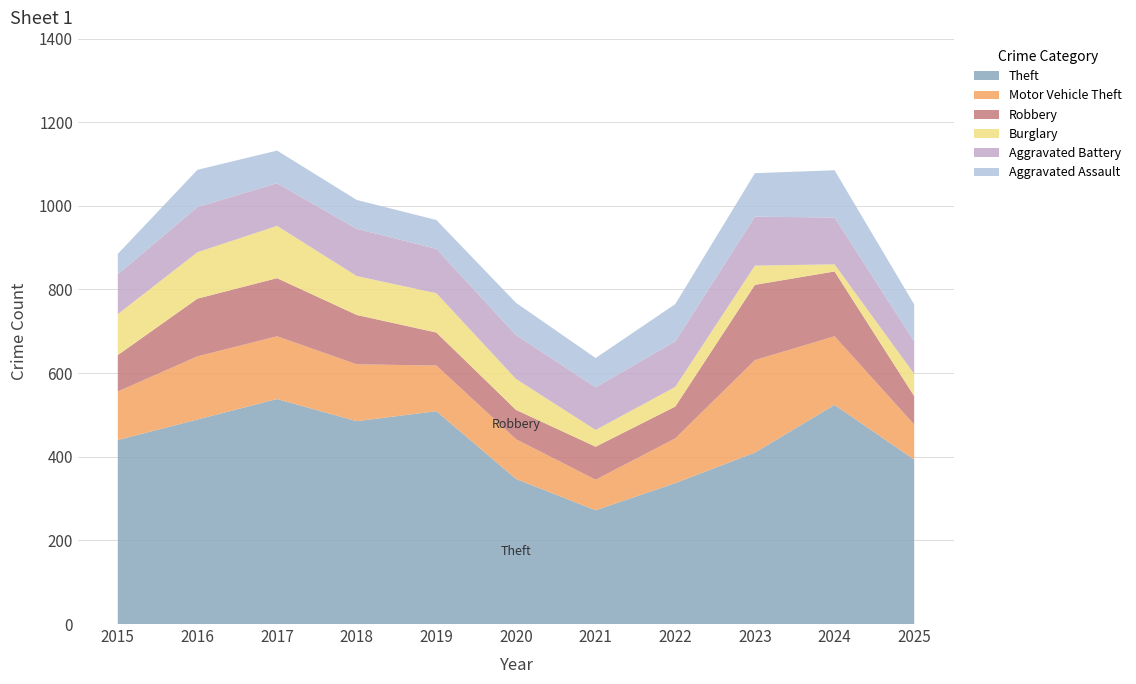

Reading left to right, what are all the values shown in this chart?

Theft: 2015=440	2016=489	2017=538	2018=485	2019=509	2020=347	2021=272	2022=337	2023=410	2024=524	2025=393
Motor Vehicle Theft: 2015=116	2016=151	2017=150	2018=136	2019=109	2020=95	2021=73	2022=107	2023=221	2024=164	2025=84
Robbery: 2015=87	2016=138	2017=139	2018=118	2019=79	2020=70	2021=79	2022=76	2023=180	2024=155	2025=68
Burglary: 2015=98	2016=111	2017=125	2018=93	2019=94	2020=74	2021=40	2022=47	2023=46	2024=17	2025=53
Aggravated Battery: 2015=95	2016=108	2017=102	2018=113	2019=106	2020=105	2021=102	2022=109	2023=117	2024=112	2025=78
Aggravated Assault: 2015=49	2016=89	2017=78	2018=69	2019=69	2020=77	2021=70	2022=89	2023=104	2024=113	2025=88